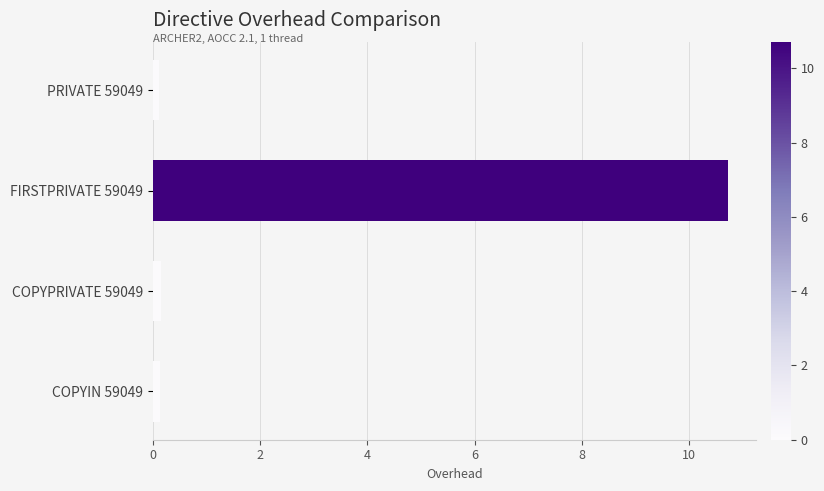

True or false: the data shows 0.1 at COPYIN 59049.

True